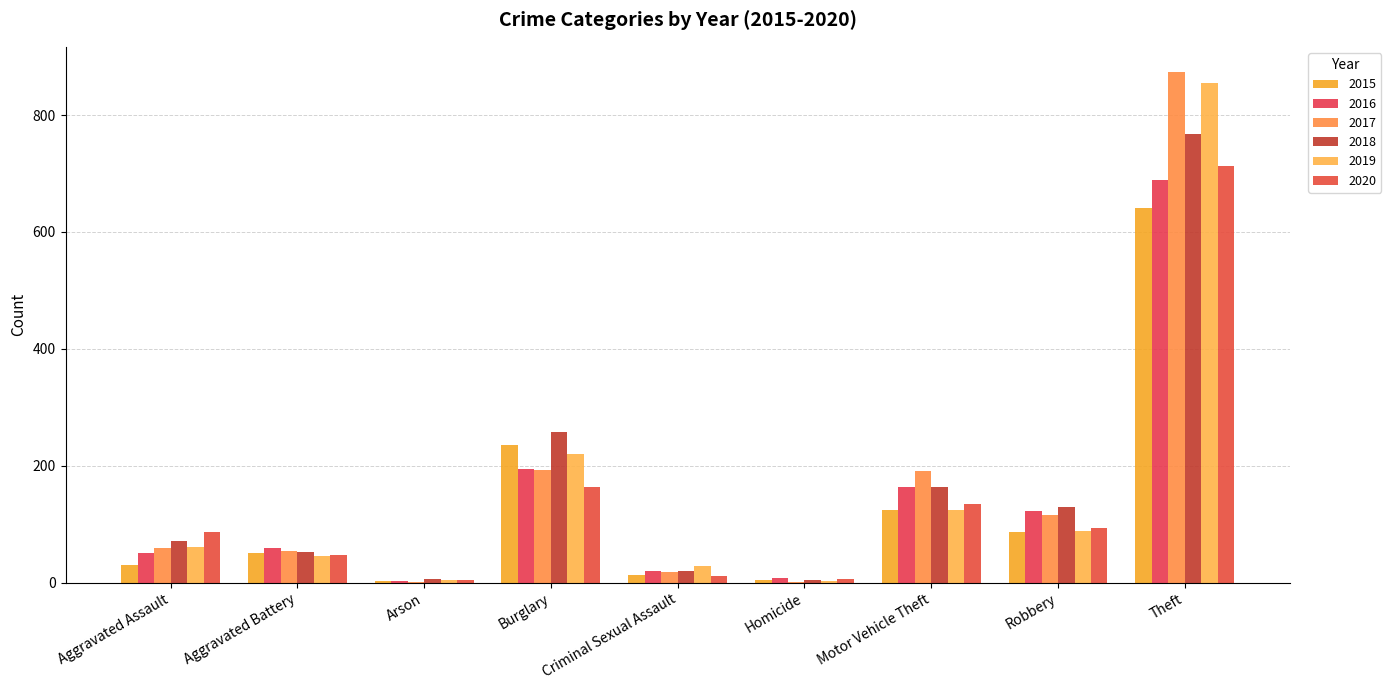

Between Theft and Aggravated Battery, which is larger?

Theft